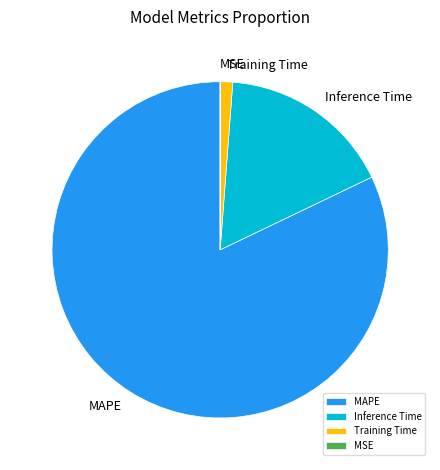

Is the sum of Inference Time and MAPE greater than half?

Yes